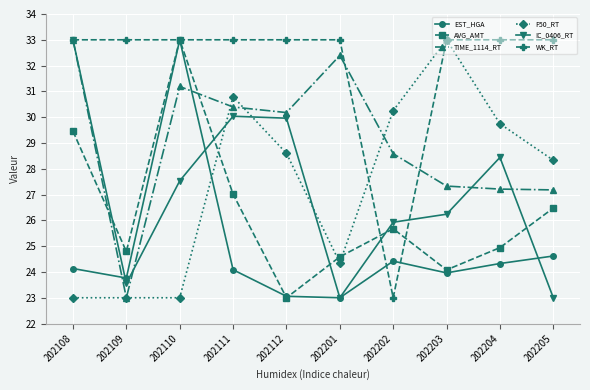

What is the maximum value for WK_RT?

33.0